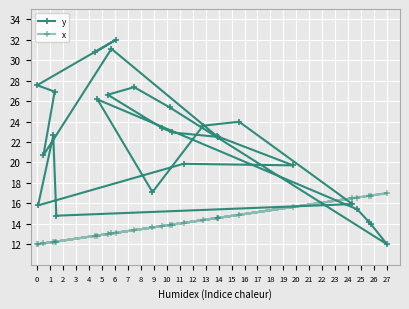

What is the maximum value for x?

17.0